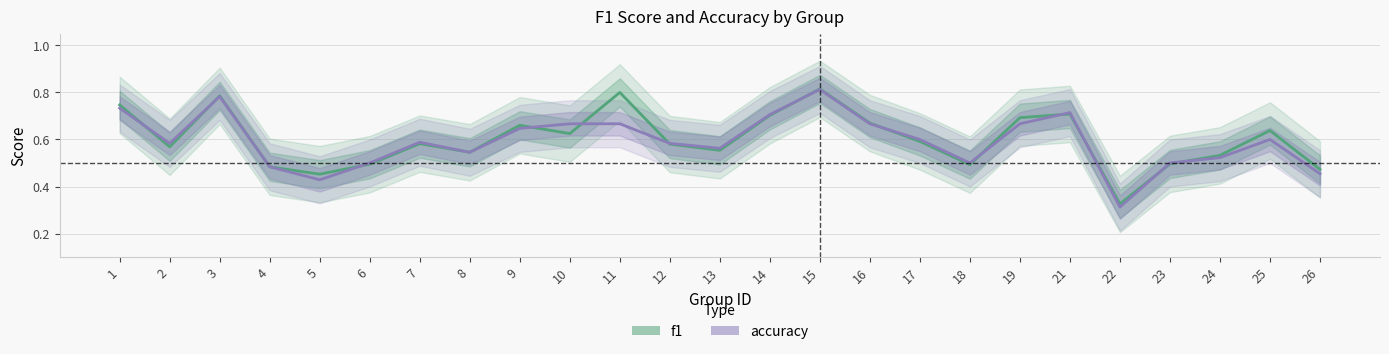

True or false: accuracy has a value of 0.6 at 12.

True